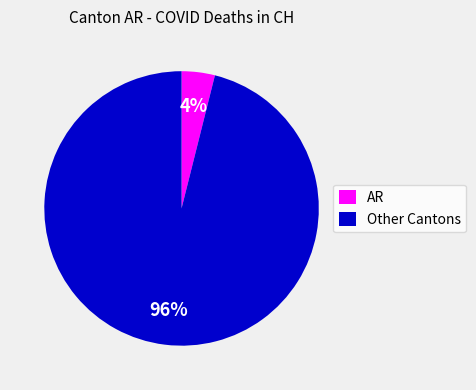

Do Other Cantons and AR together represent more than half of the pie?

Yes